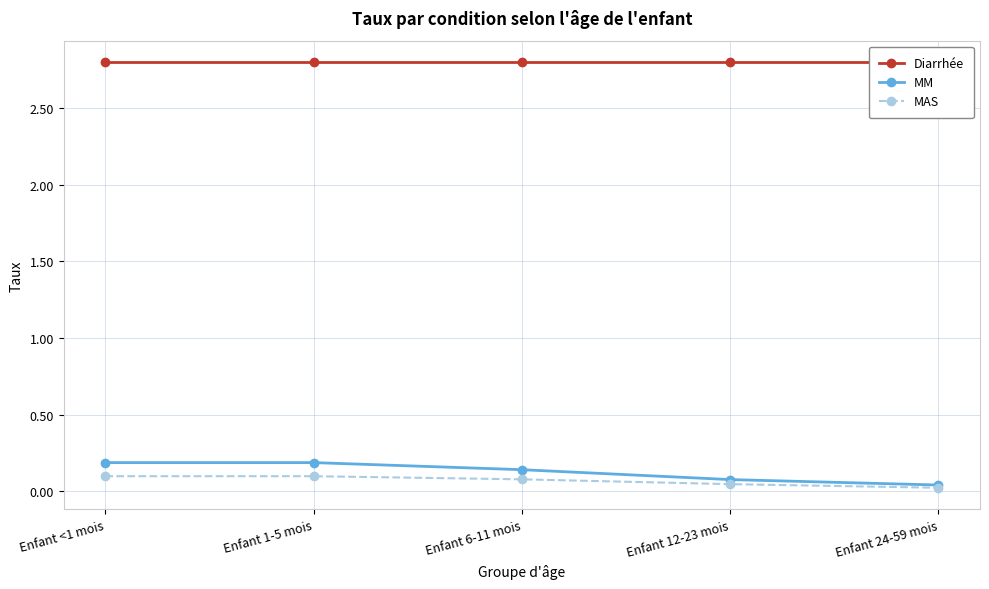

Reading left to right, extract all data points from this chart.

Diarrhée: 2.8	2.8	2.8	2.8	2.8
MM: 0.2	0.2	0.1	0.1	0.0
MAS: 0.1	0.1	0.1	0.0	0.0